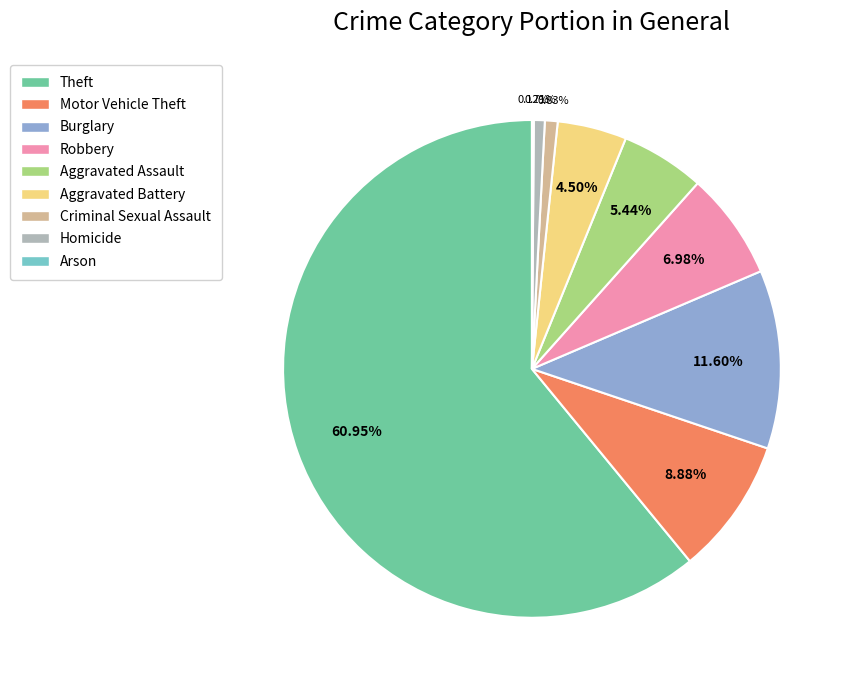

Does any single category account for the majority?

Yes